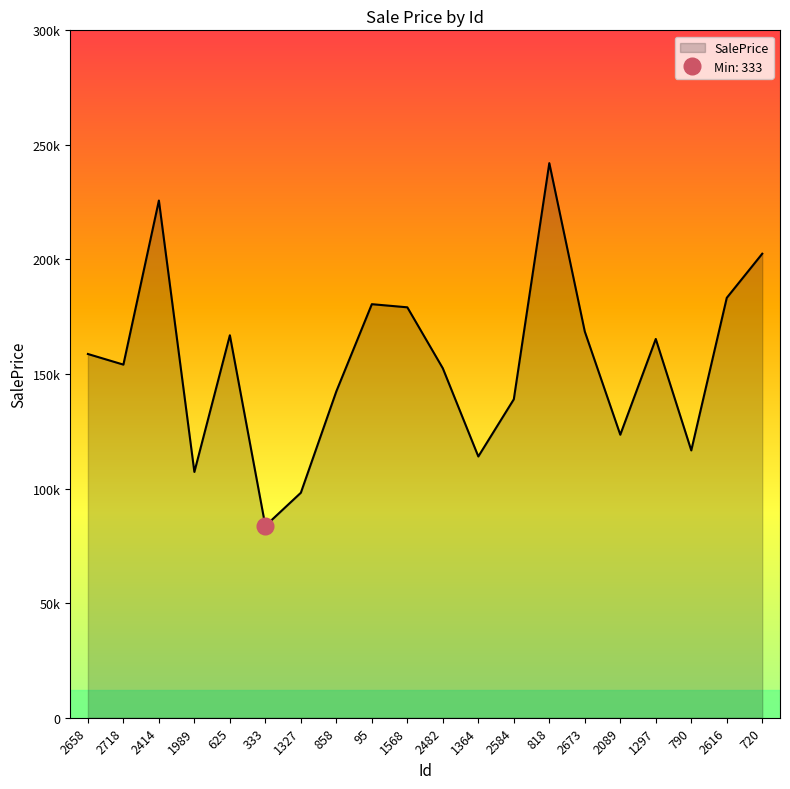

How many lines are shown in the chart?

1